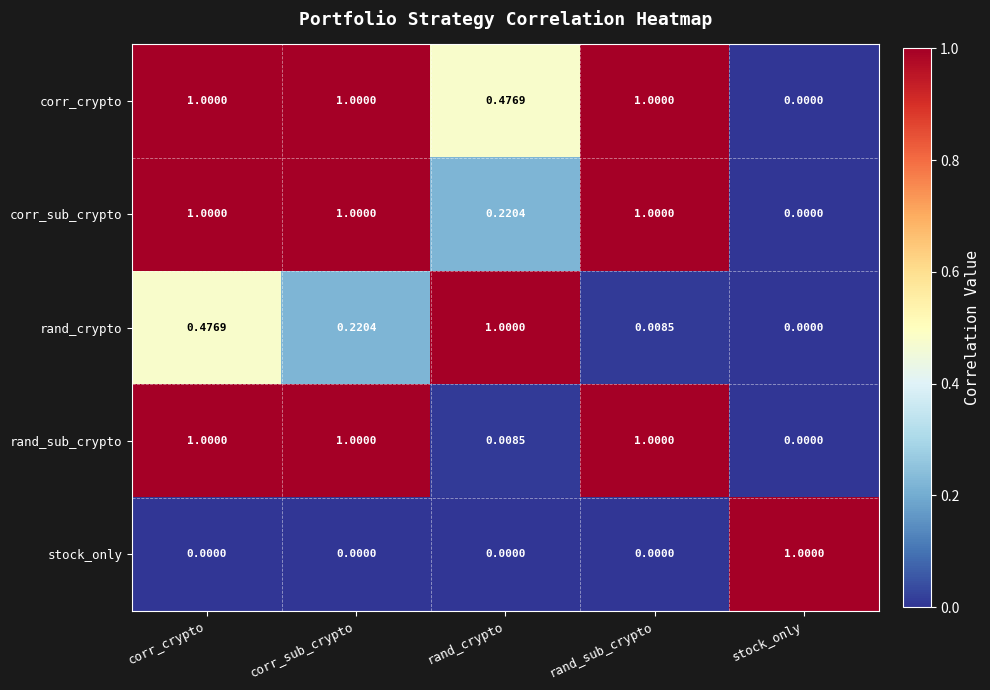

Which series has the largest total across all categories?

corr_crypto